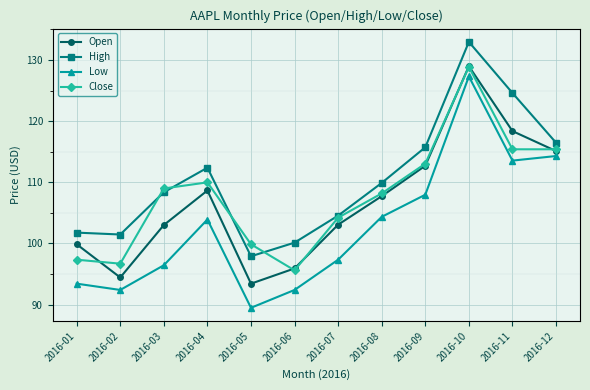

What is the difference between the highest and lowest values at 2016-07?

7.2